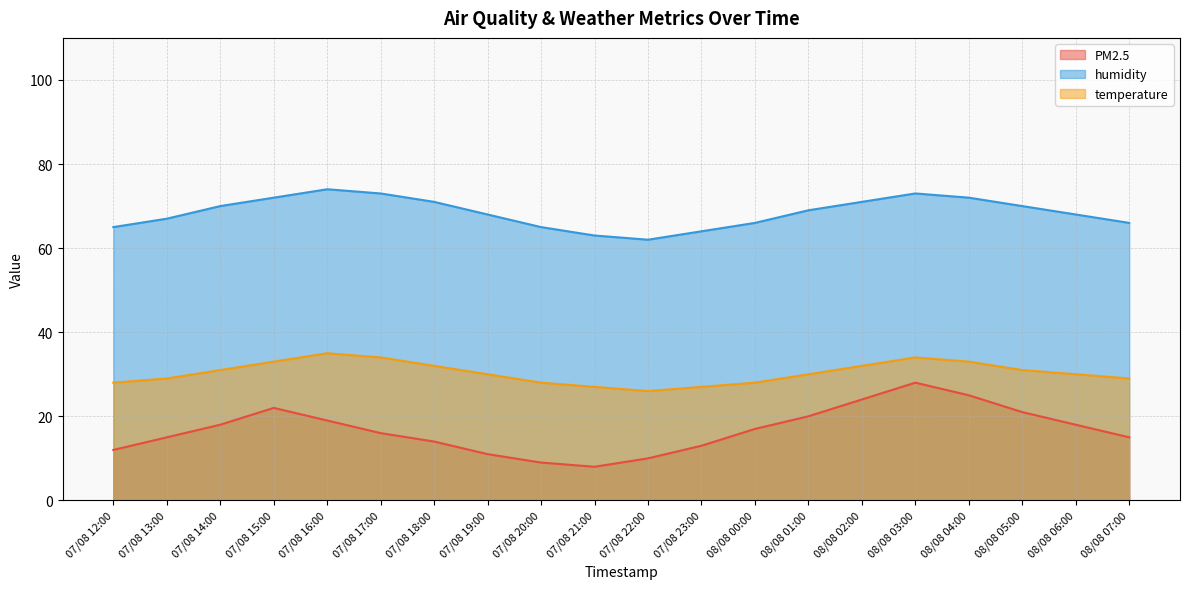

Rank the series at 08/08 00:00 from lowest to highest value.

PM2.5, temperature, humidity